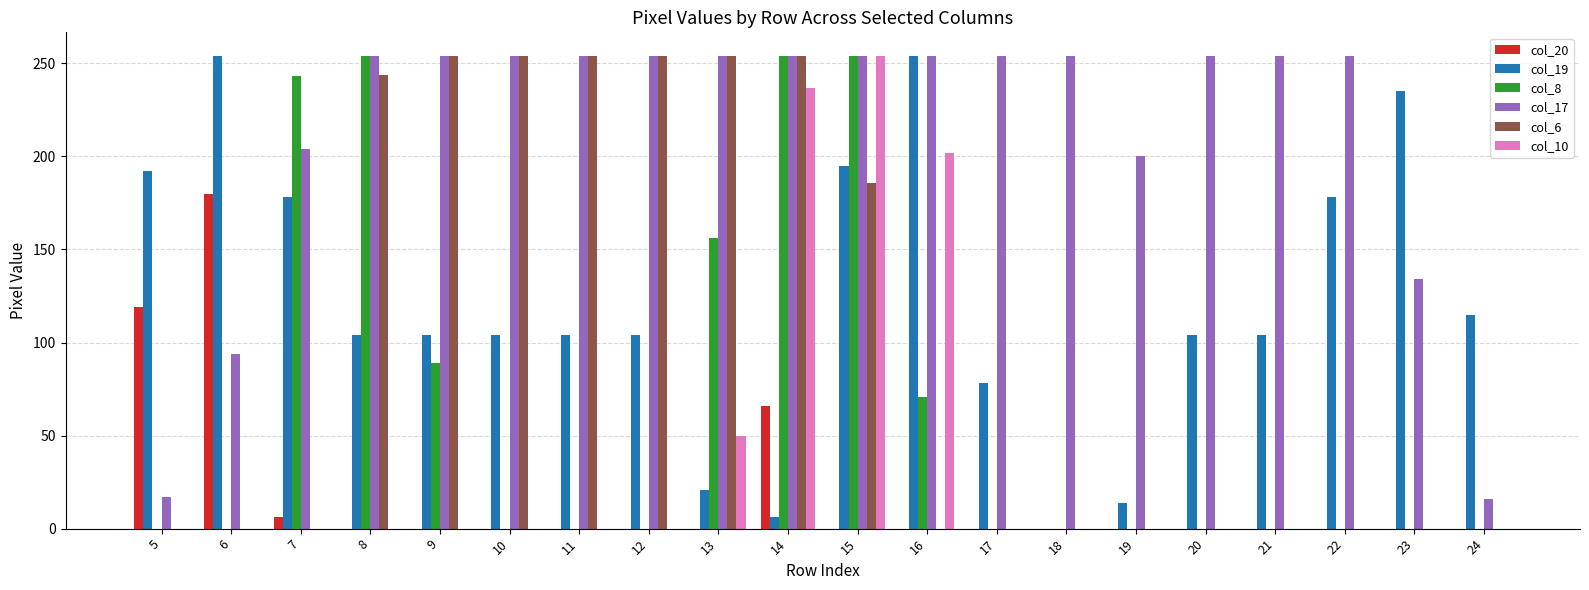

The value of col_17 at 7 is 356. True or false?

False